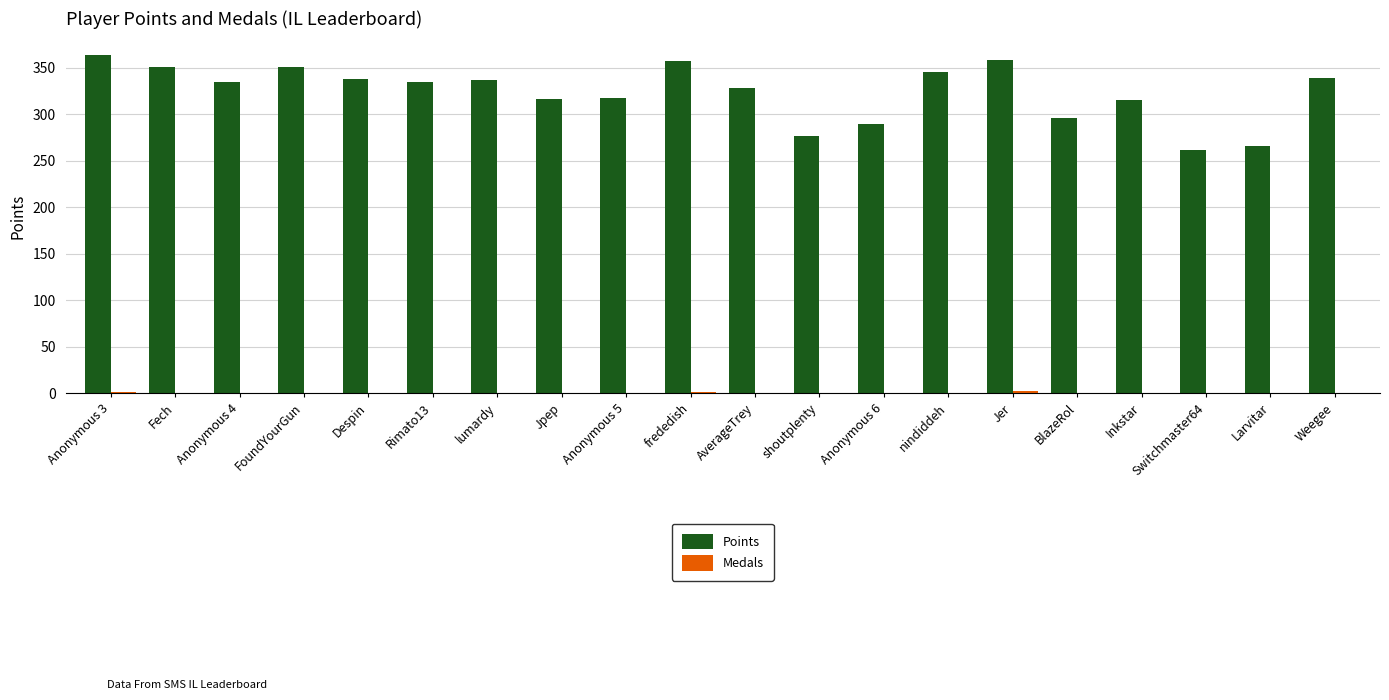

What is the sum of all Points values?

6473